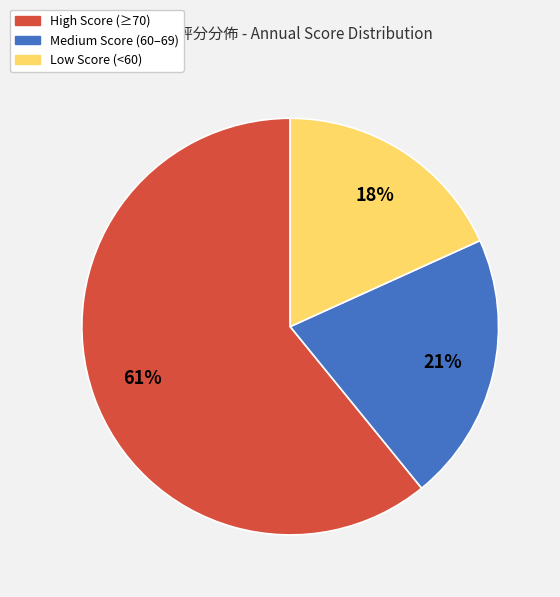

How many slices are in this pie chart?

3